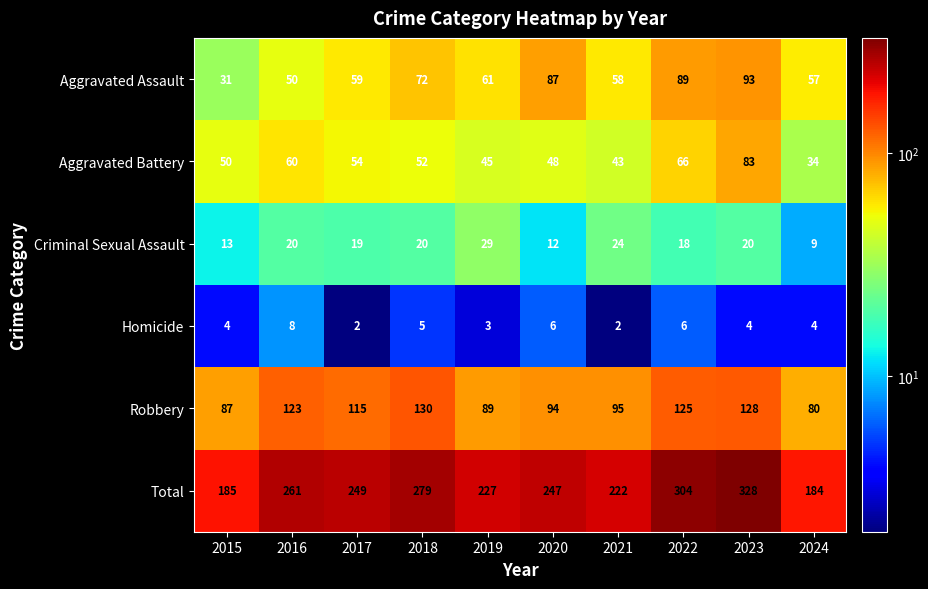

At which label does Aggravated Battery first exceed 52?

2016